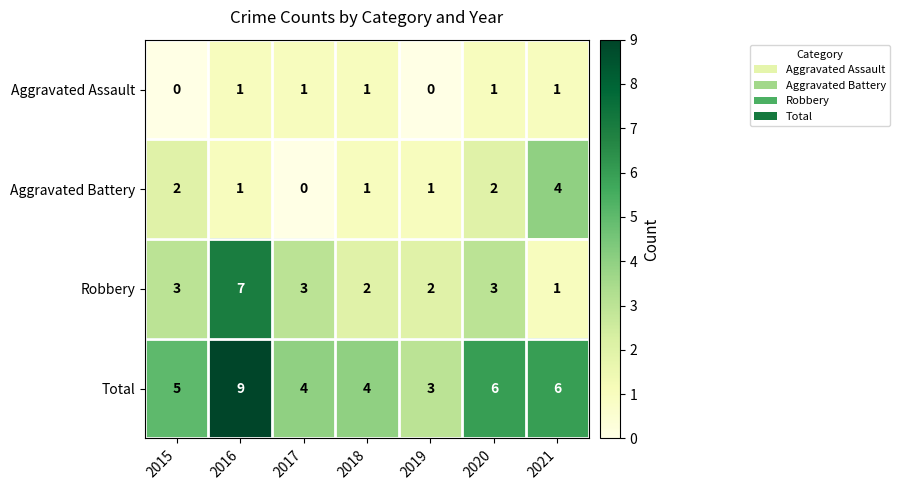

Reading right to left, transcribe all the data shown in this chart.

Aggravated Assault: 1	1	0	1	1	1	0
Aggravated Battery: 4	2	1	1	0	1	2
Robbery: 1	3	2	2	3	7	3
Total: 6	6	3	4	4	9	5